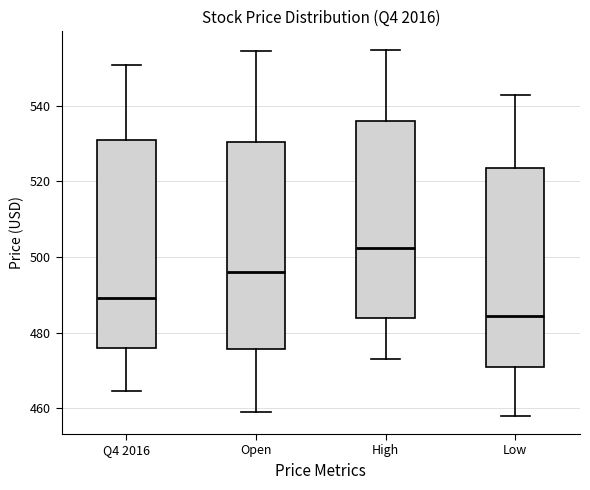

Which box has the lowest median line?

Low